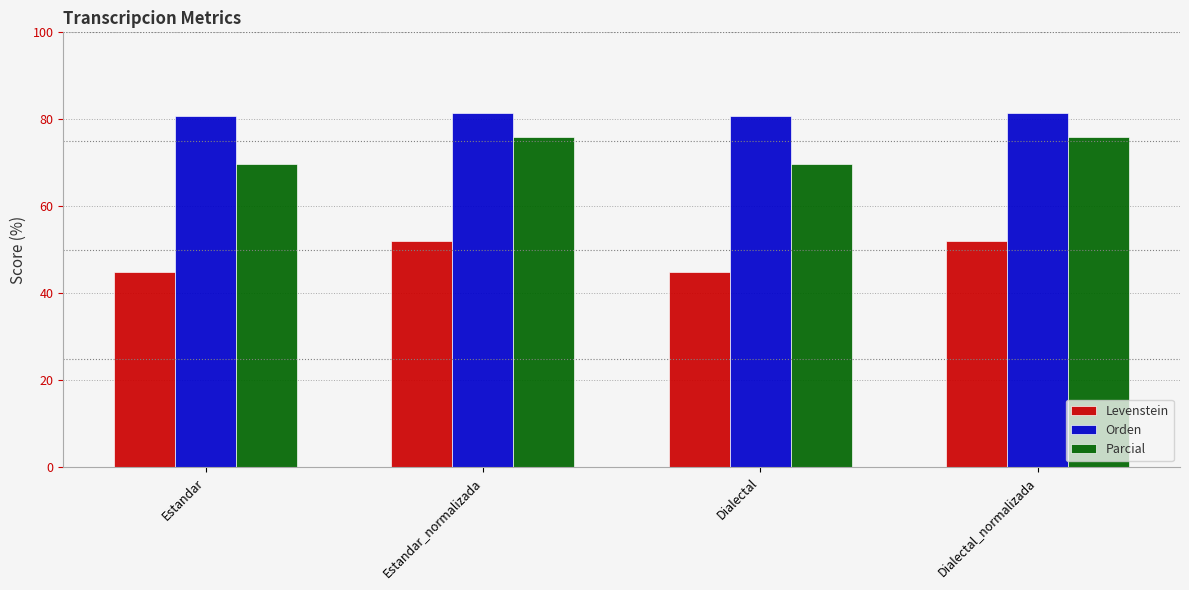

Which series has the widest spread of values?

Levenstein